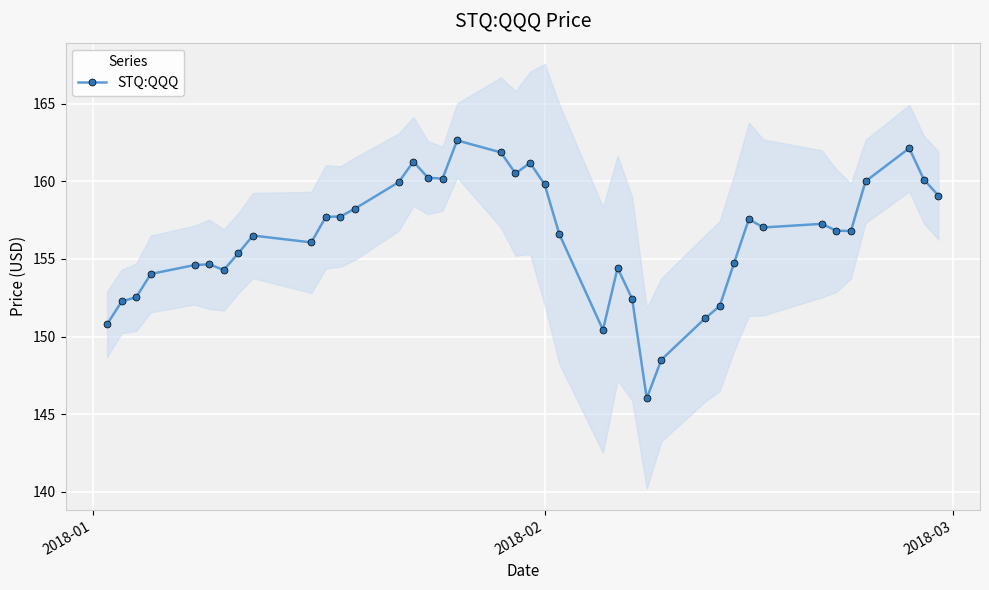

What is the highest value of the STQ:QQQ series?

162.6